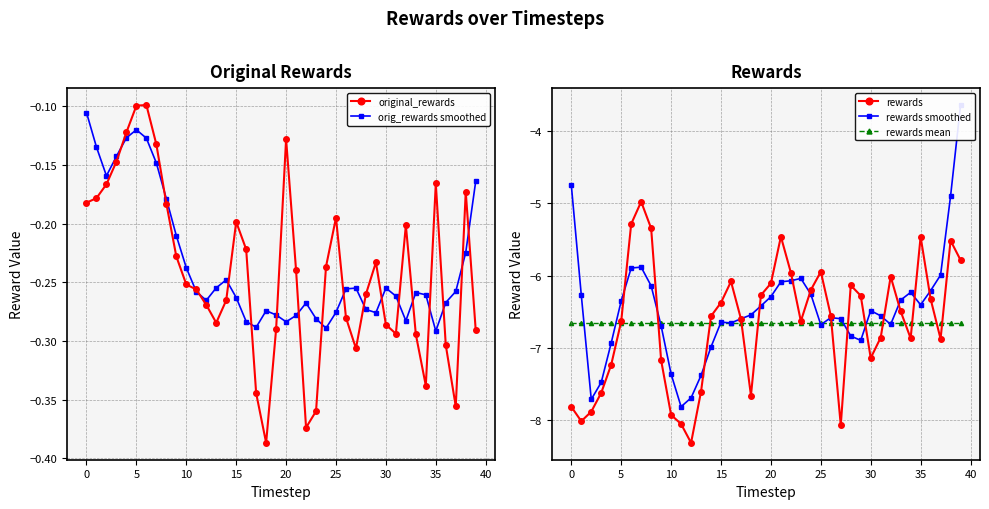

What is the minimum value for rewards mean?

-6.7